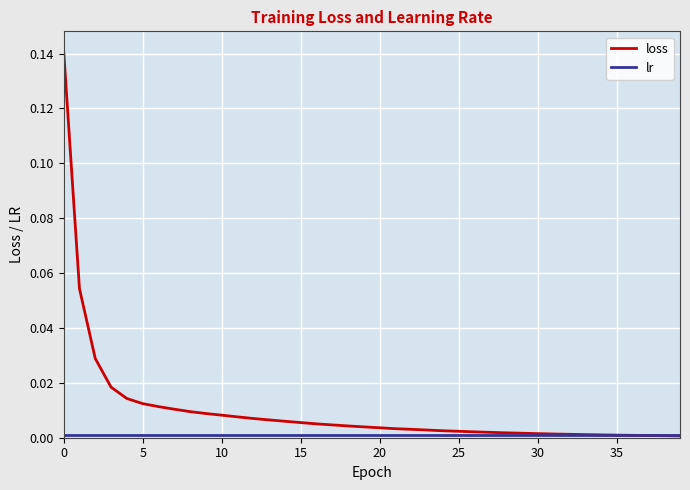

Which series has the widest spread of values?

loss